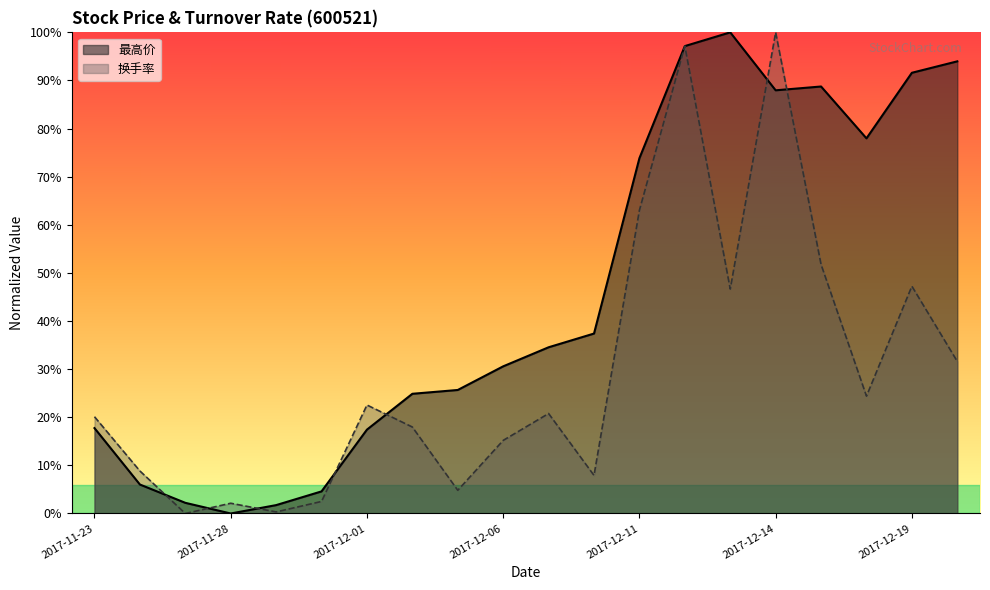

Is it true that 换手率 equals 0.5 at 2017-11-27?

False